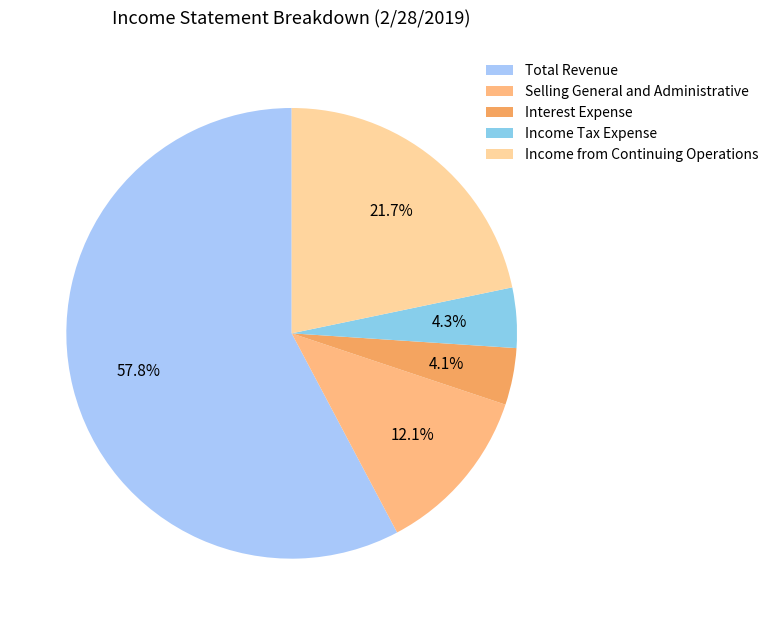

Rank the categories by value from lowest to highest.

Interest Expense, Income Tax Expense, Selling General and Administrative, Income from Continuing Operations, Total Revenue